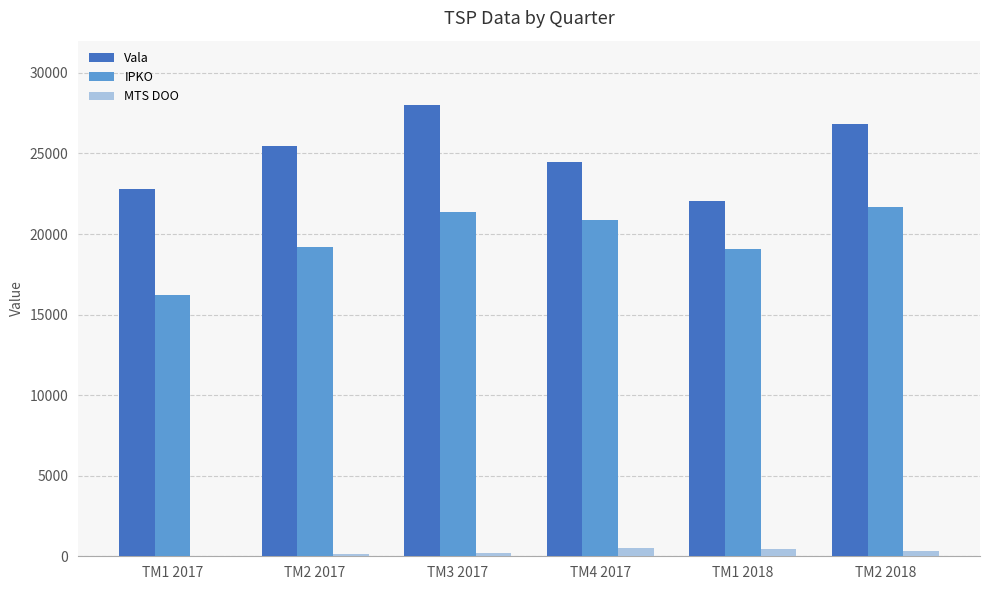

The IPKO series shows 34709 at TM3 2017. True or false?

False